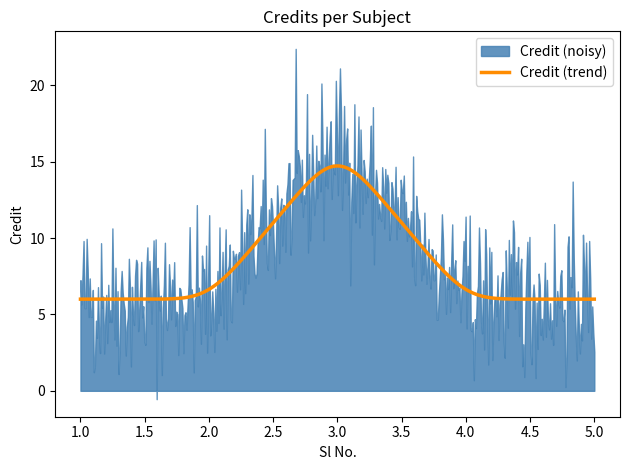

What is the minimum value for Credit (trend)?

6.0